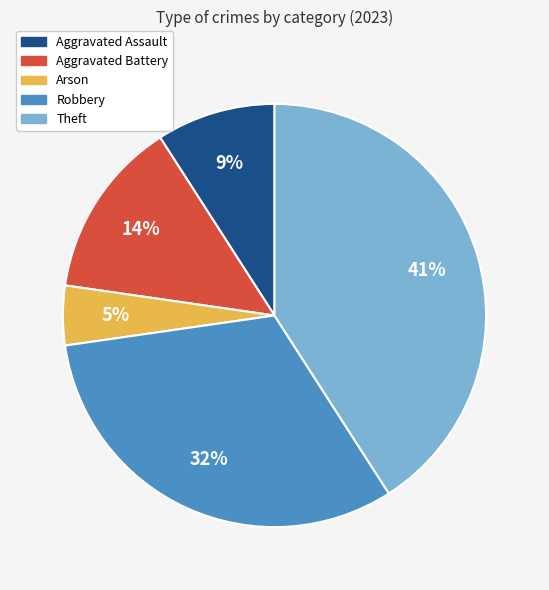

To the nearest percent, what is the difference between the largest and smallest slice percentages?

36%